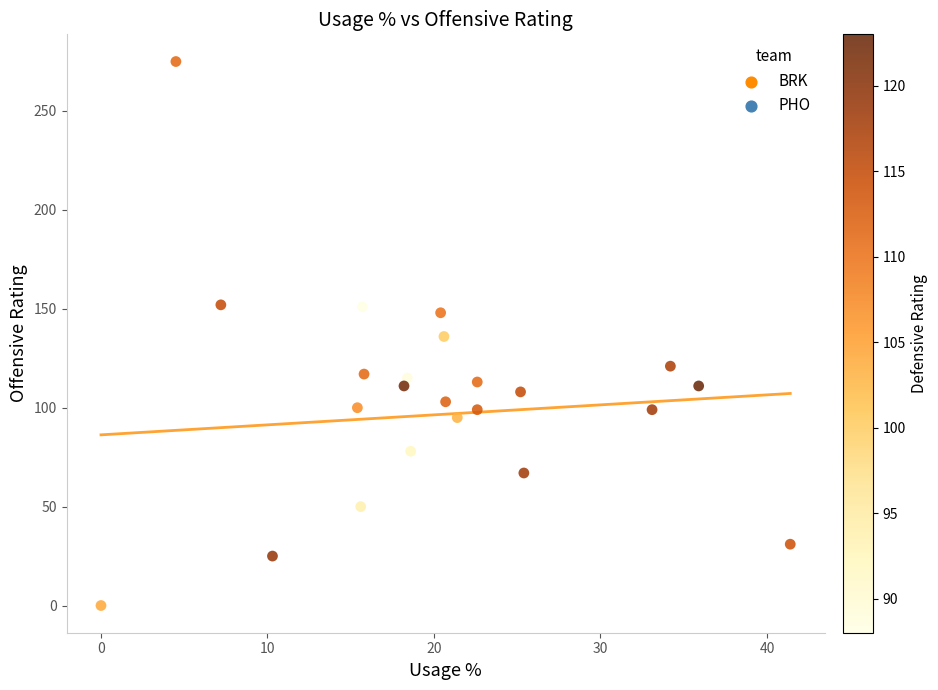

What is the range of Y values (max minus min)?

275